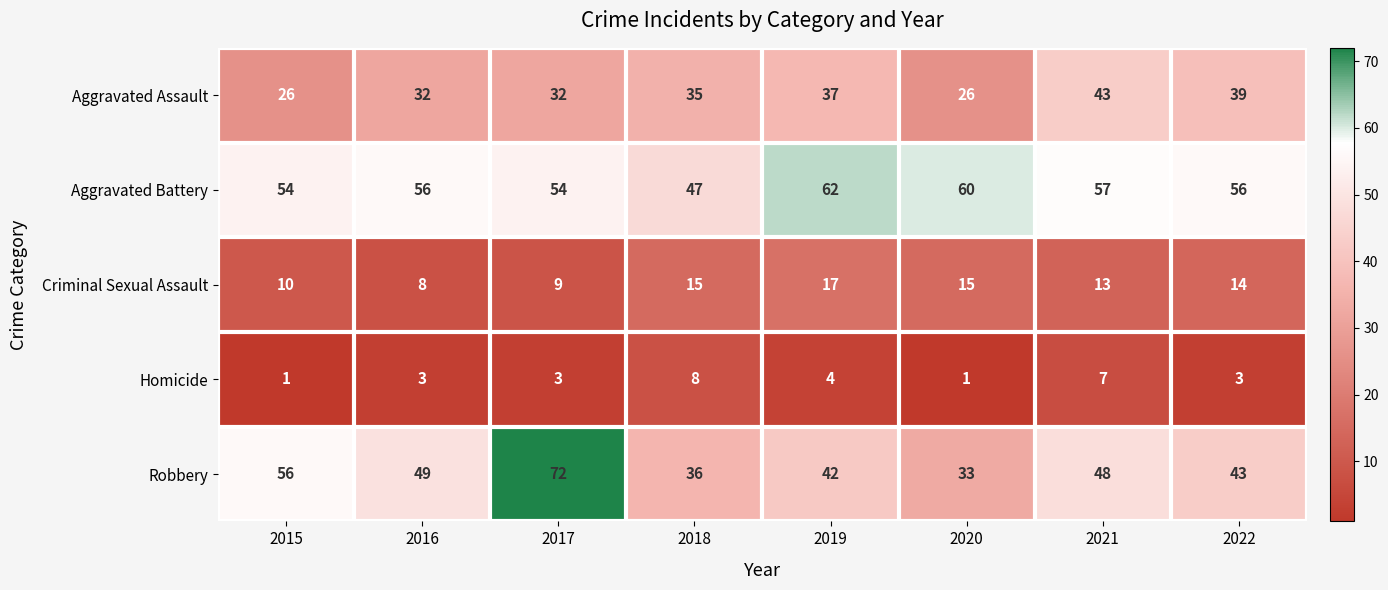

List the series in order of their overall mean, lowest first.

Homicide, Criminal Sexual Assault, Aggravated Assault, Robbery, Aggravated Battery